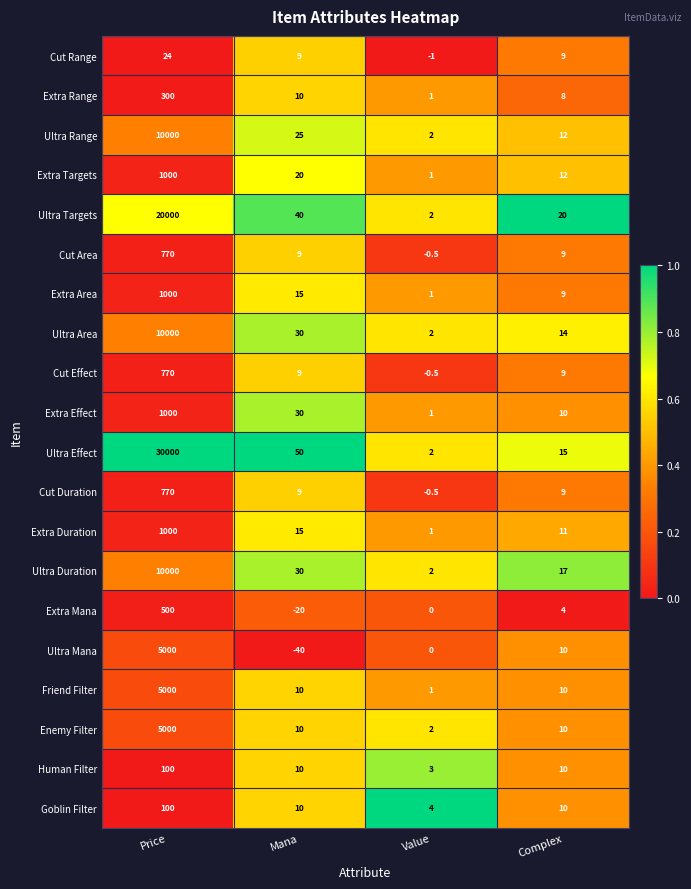

At how many categories does at least one series exceed 0?

4